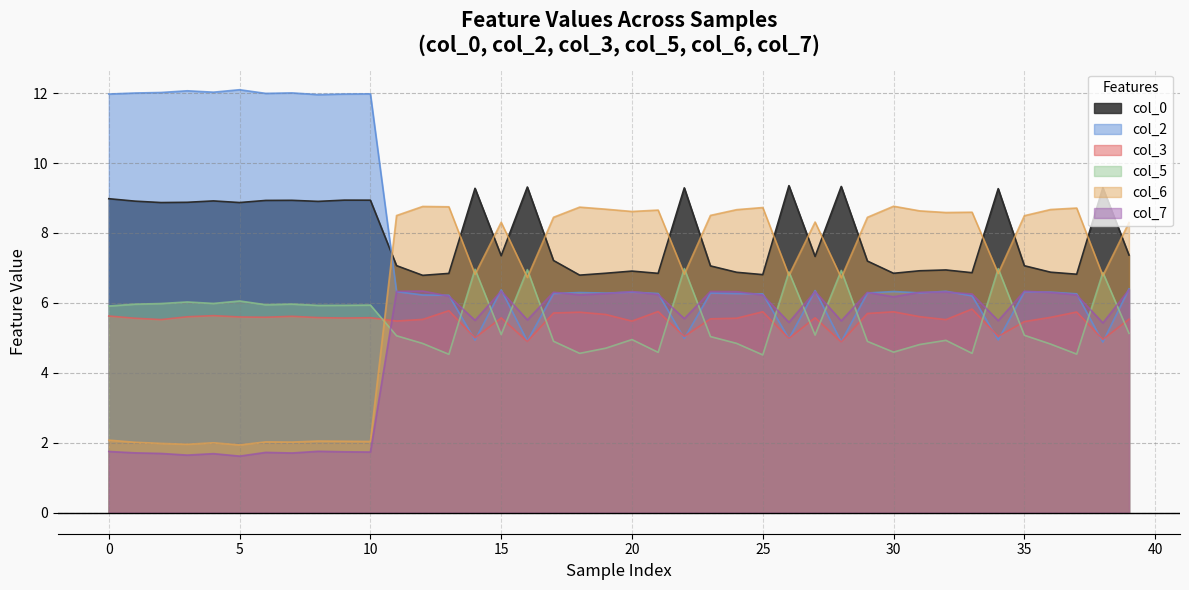

What are all the series names shown in the legend?

col_0, col_2, col_3, col_5, col_6, col_7